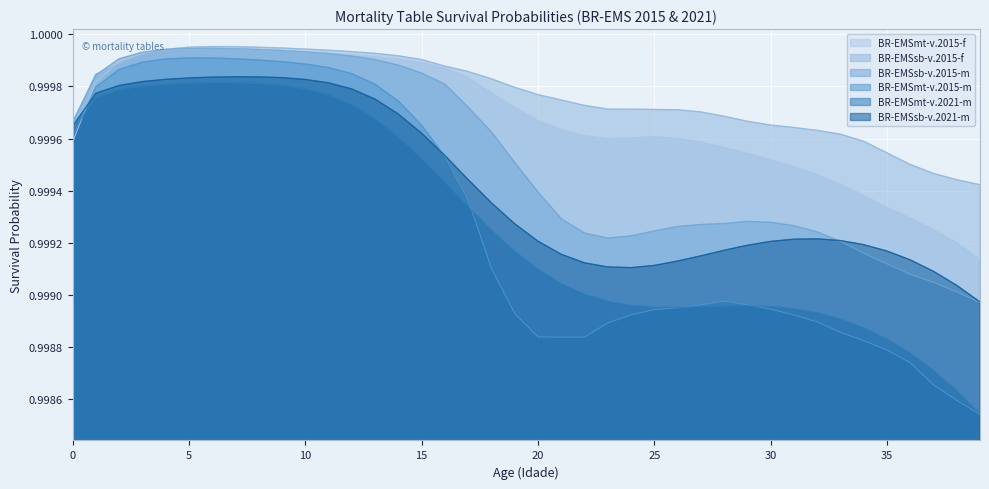

Between 16 and 7, which is larger?

7